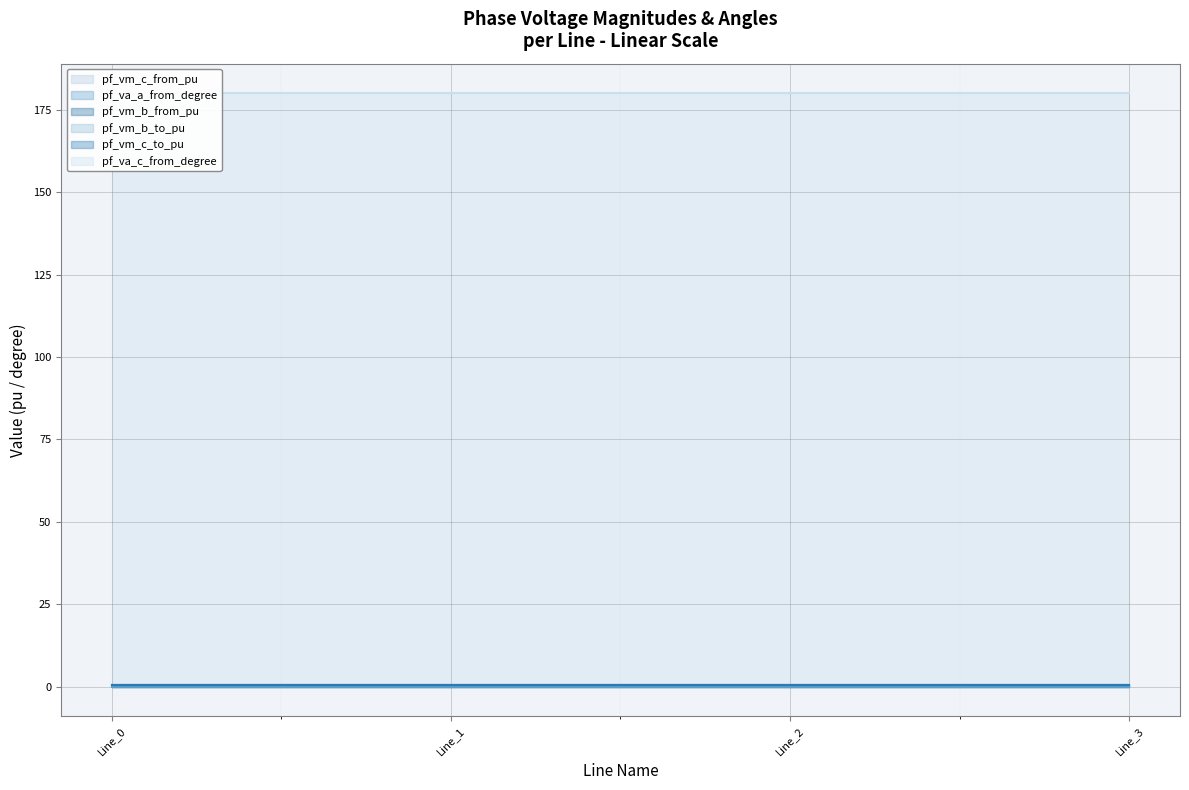

The pf_va_a_from_degree series shows 0.0 at Line_1. True or false?

True